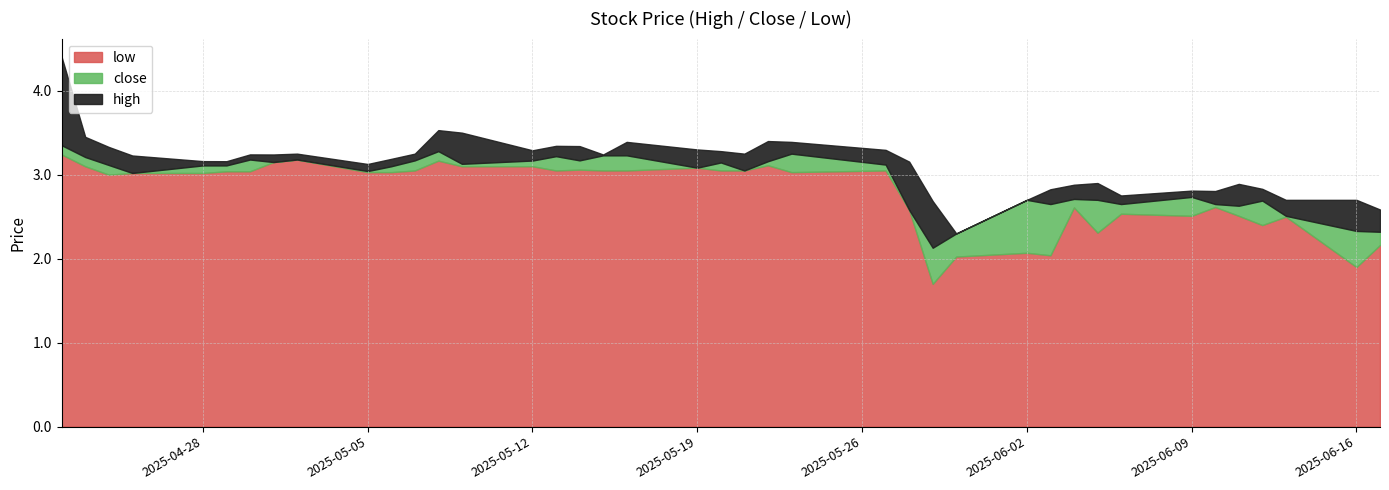

Read the high value at 20250428.

3.2